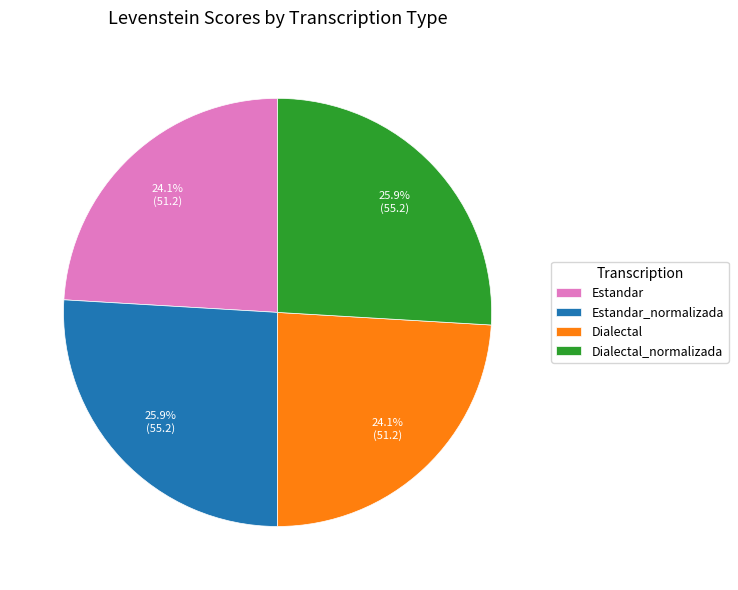

Is there any slice that represents more than half of the pie?

No